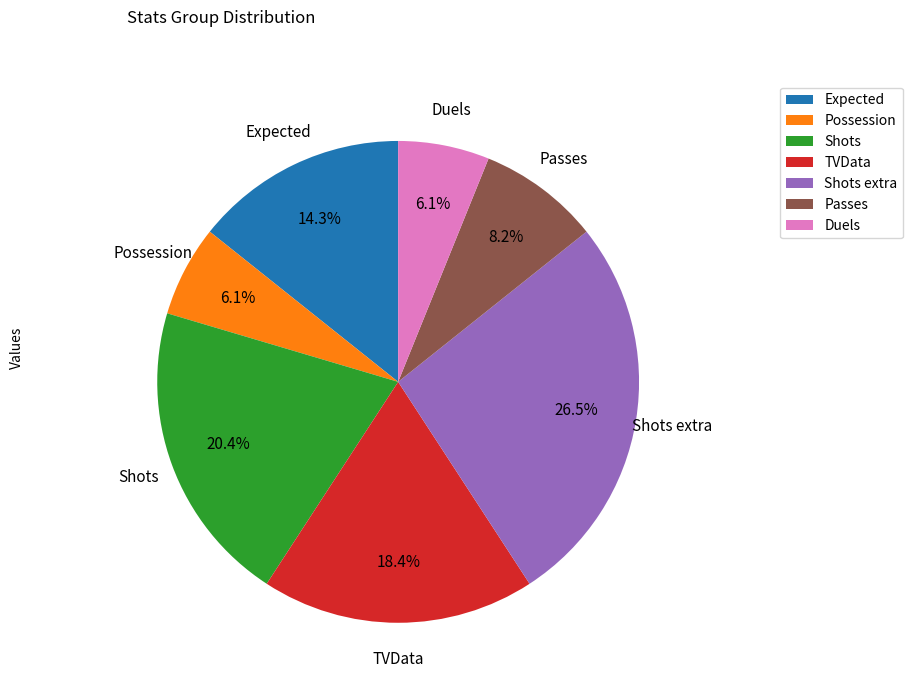

Combined, what portion of the pie is Shots and Possession?

26.5%